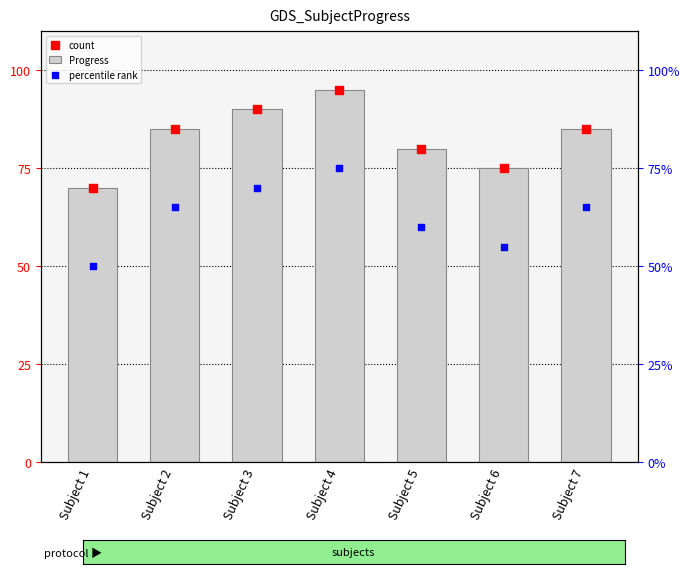

Is the value of count at Subject 4 greater than the value of Progress at Subject 5?

Yes